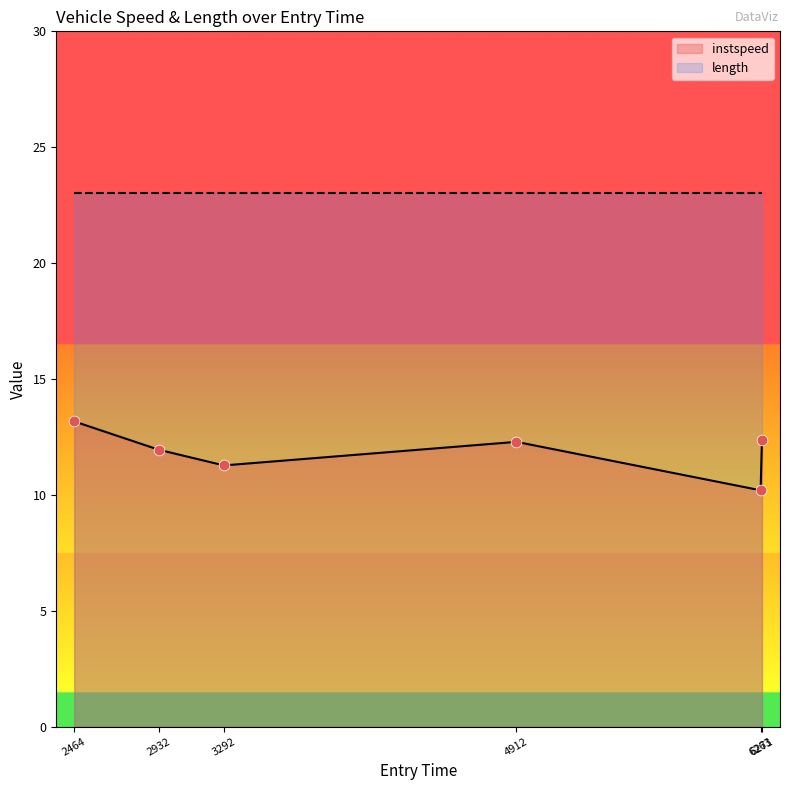

What is the lowest value of the instspeed series?

10.2